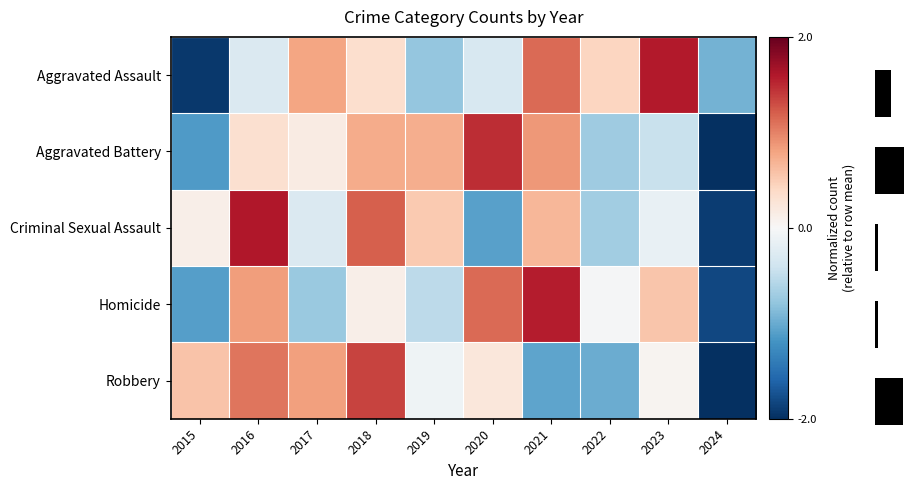

What is the total value across all series at 2018?

3.7